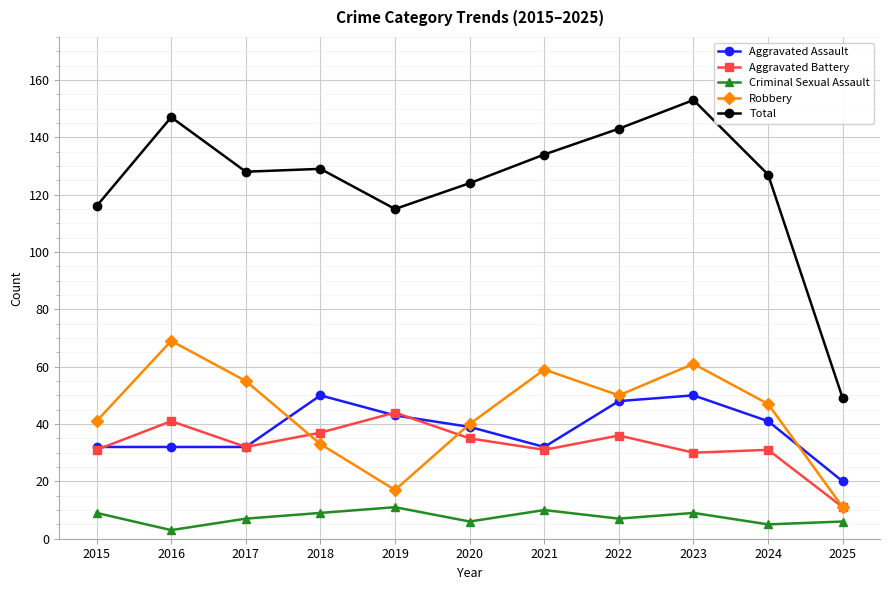

True or false: Robbery and Total intersect in this chart.

False